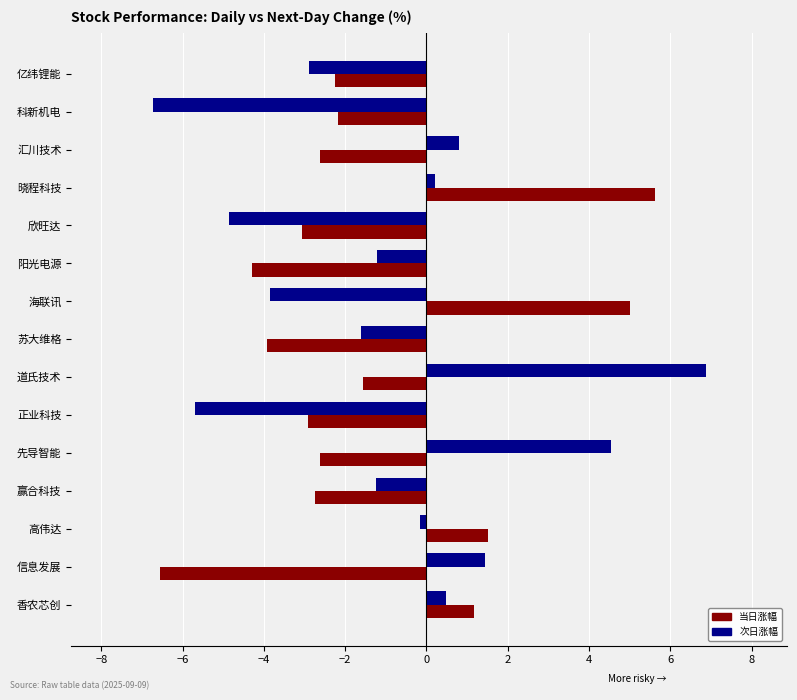

What is the approximate value of 当日涨幅 at 信息发展?

-6.6